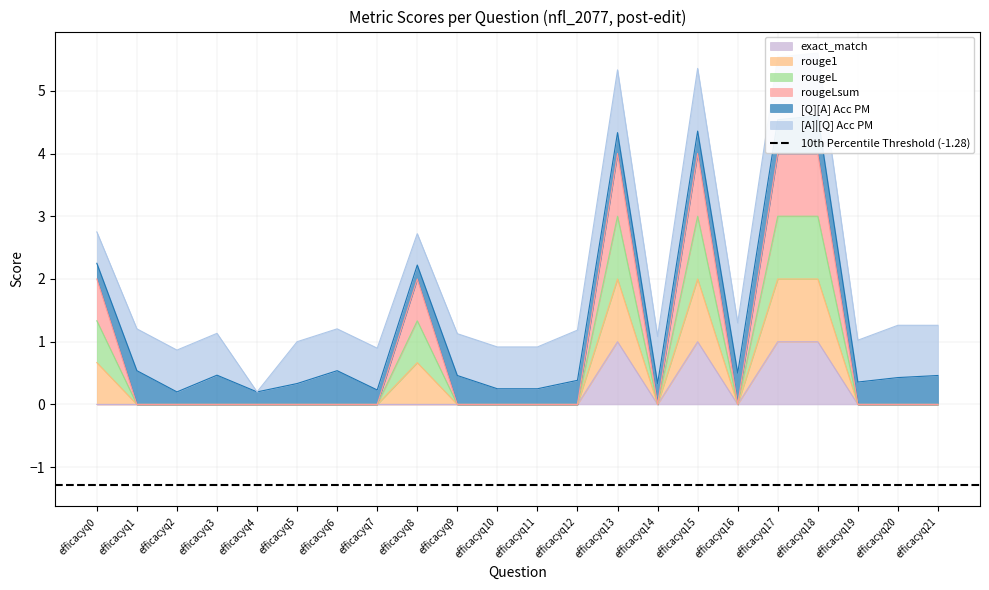

Which label corresponds to the smallest value in the chart?

efficacyq1